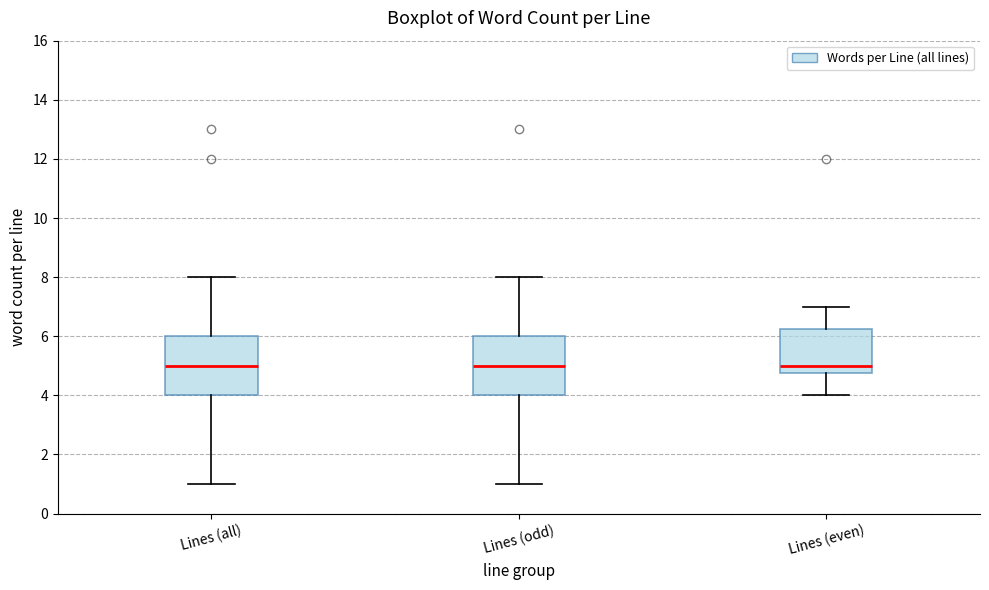

Reading left to right, read every box against the y-axis: the position of its median line, the range the box covers, and the ends of its whiskers. The values are not printed on the chart, so give them approximately, as read against the axis.

Lines (all): median 5.0, box 4.0 to 6.0, whiskers 1.0 to 8.0
Lines (odd): median 5.0, box 4.0 to 6.0, whiskers 1.0 to 8.0
Lines (even): median 5.0, box 4.8 to 6.2, whiskers 4.0 to 7.0